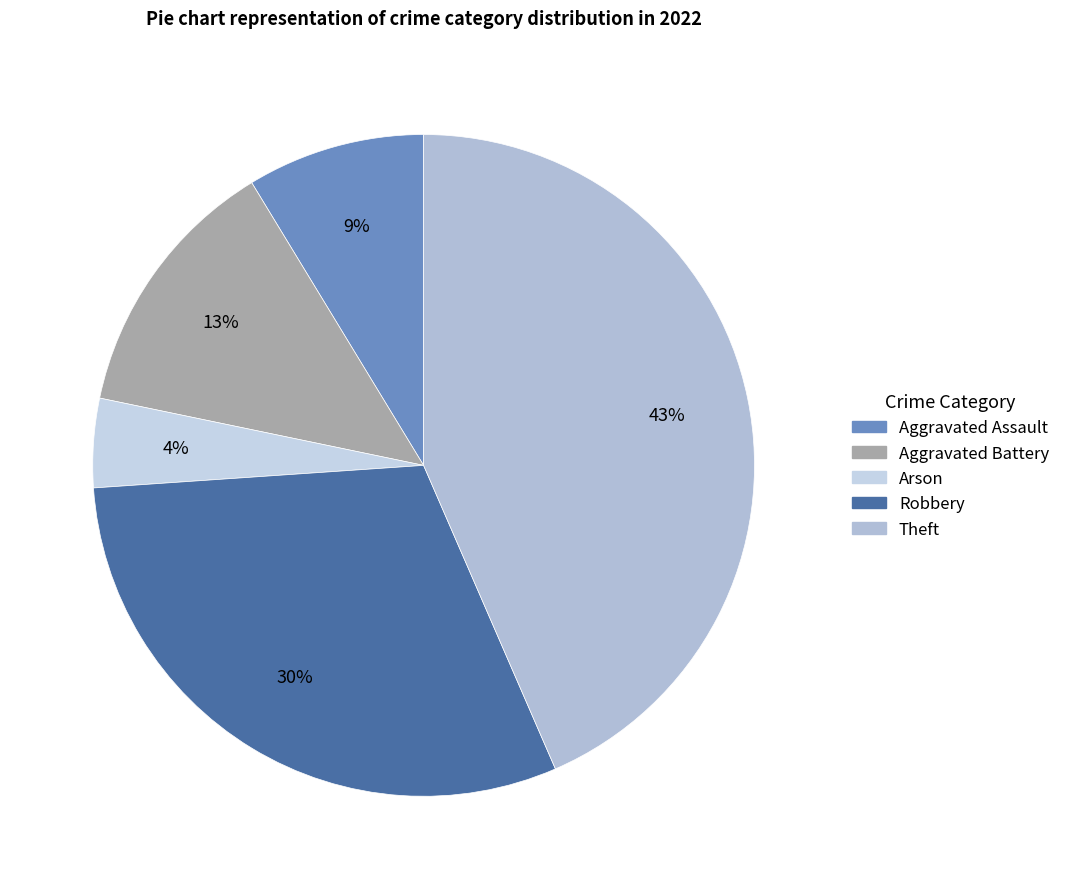

Which slice is the smallest?

Arson